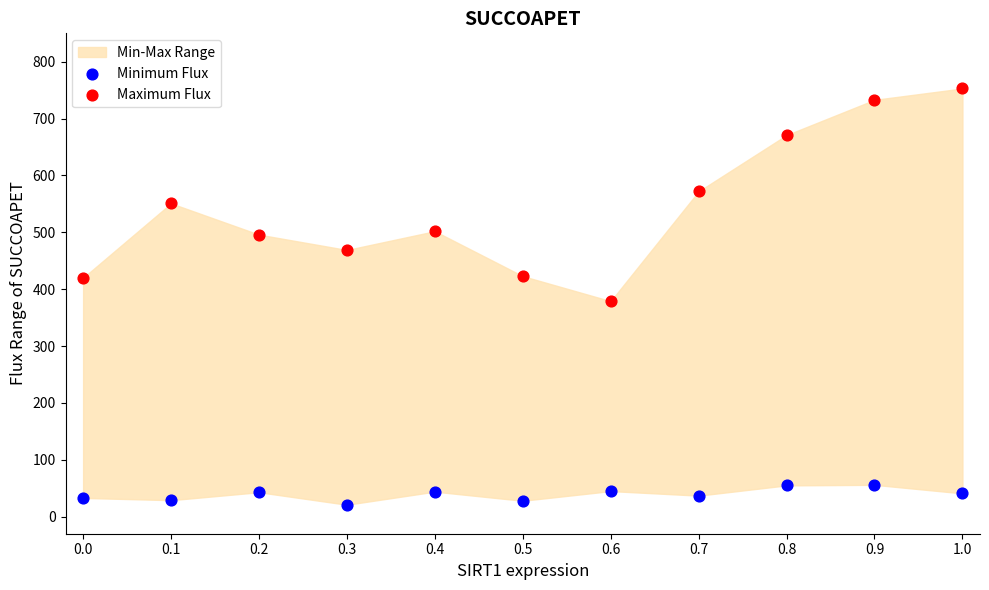

Which series reaches the maximum Y coordinate?

Maximum Flux